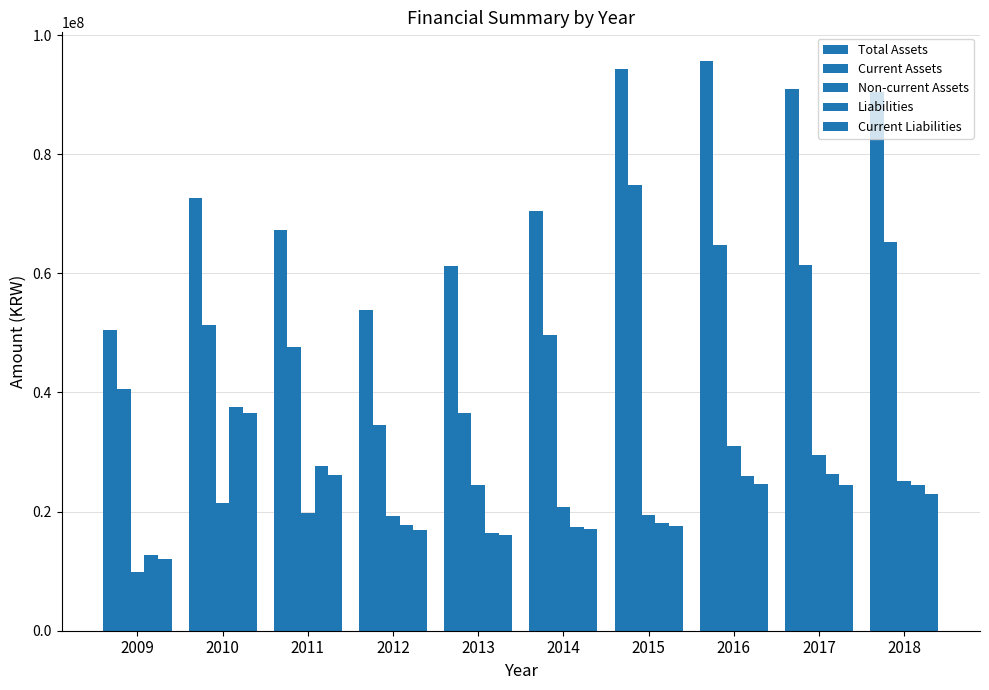

List the series in order of their peak value, highest first.

Total Assets, Current Assets, Liabilities, Current Liabilities, Non-current Assets